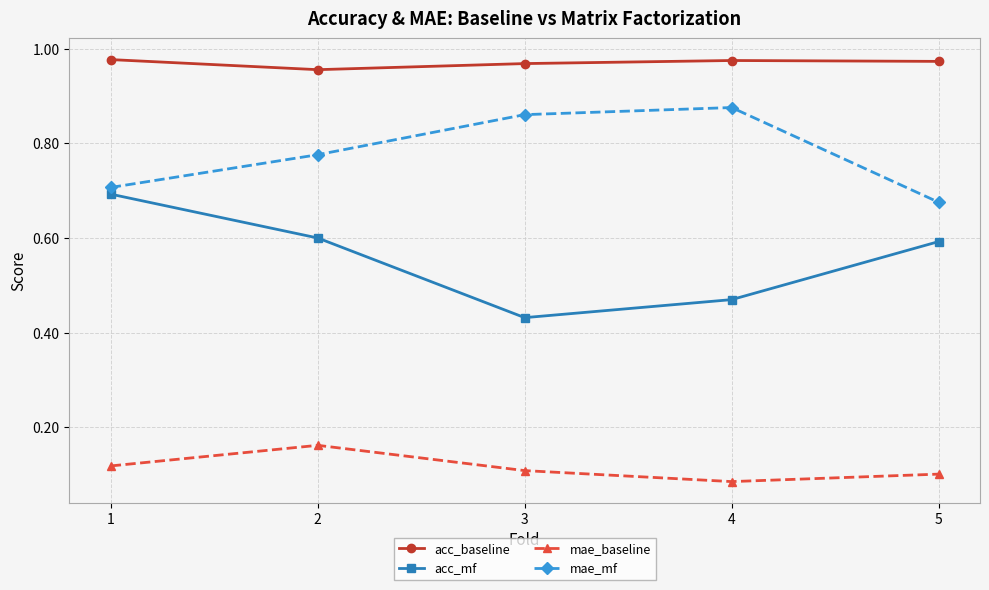

At 4, list the series in order from smallest to largest.

mae_baseline, acc_mf, mae_mf, acc_baseline